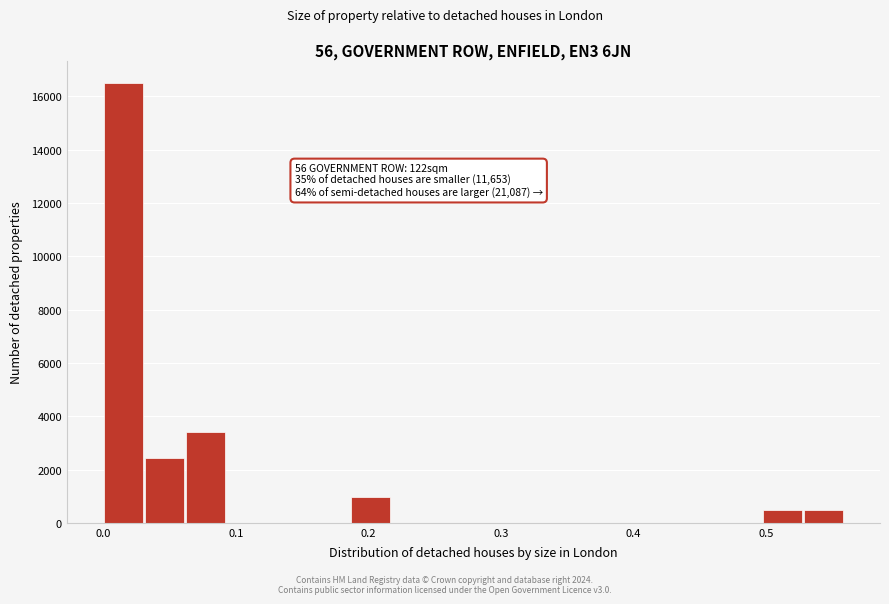

Around what value on the x-axis is the tallest bar? Give the approximate position of its centre, as read against the axis.

0.02